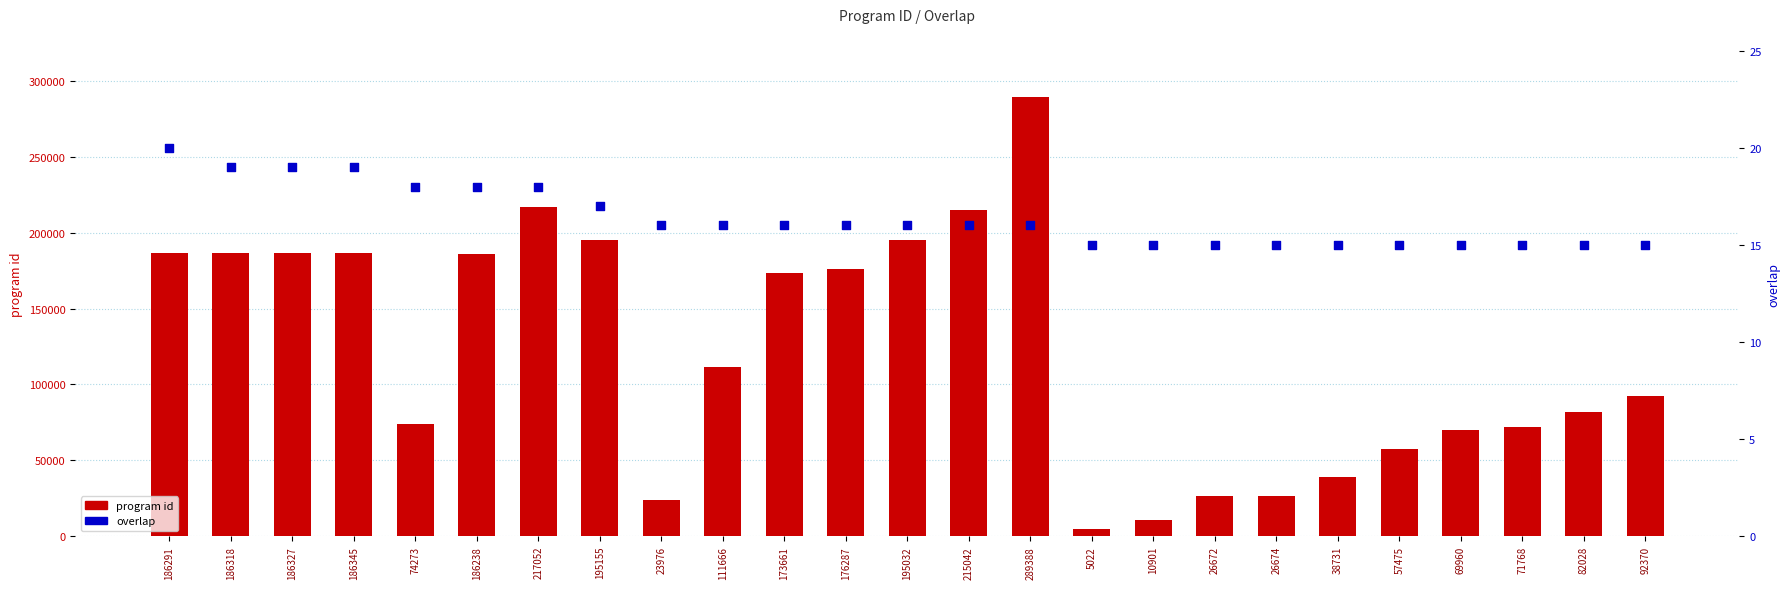

At which category is the sum across all series the highest?

289388